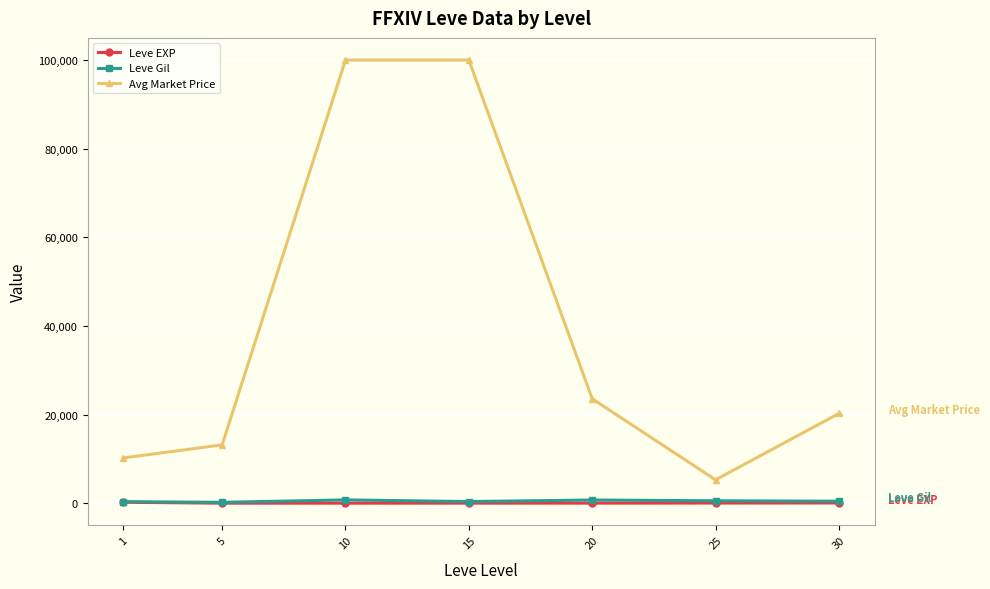

What is the average value of the Avg Market Price series?

38925.8